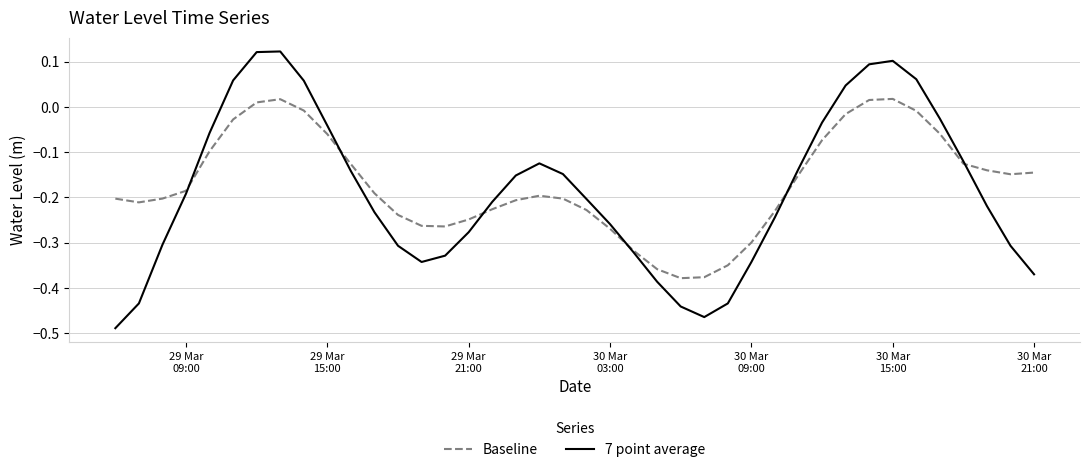

Which series has the largest range (max minus min)?

7 point average